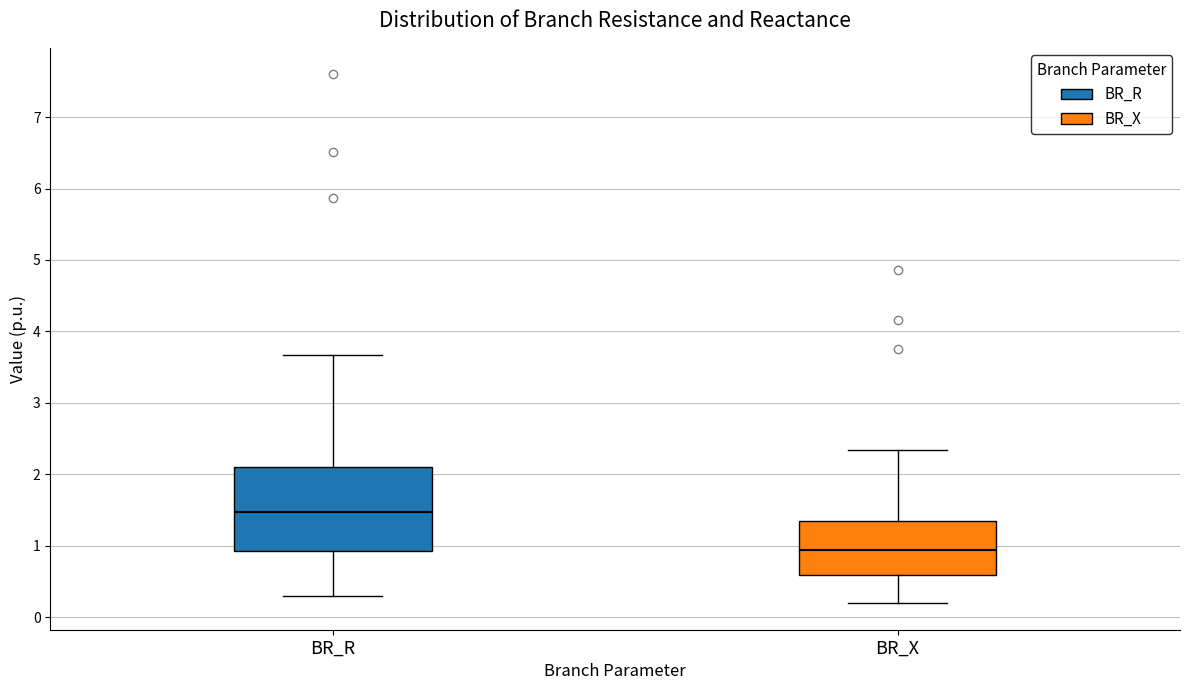

Reading left to right, read every box against the y-axis: the position of its median line, the range the box covers, and the ends of its whiskers. The values are not printed on the chart, so give them approximately, as read against the axis.

BR_R: median 1.5, box 0.9 to 2.1, whiskers 0.3 to 3.7
BR_X: median 0.9, box 0.6 to 1.3, whiskers 0.2 to 2.3